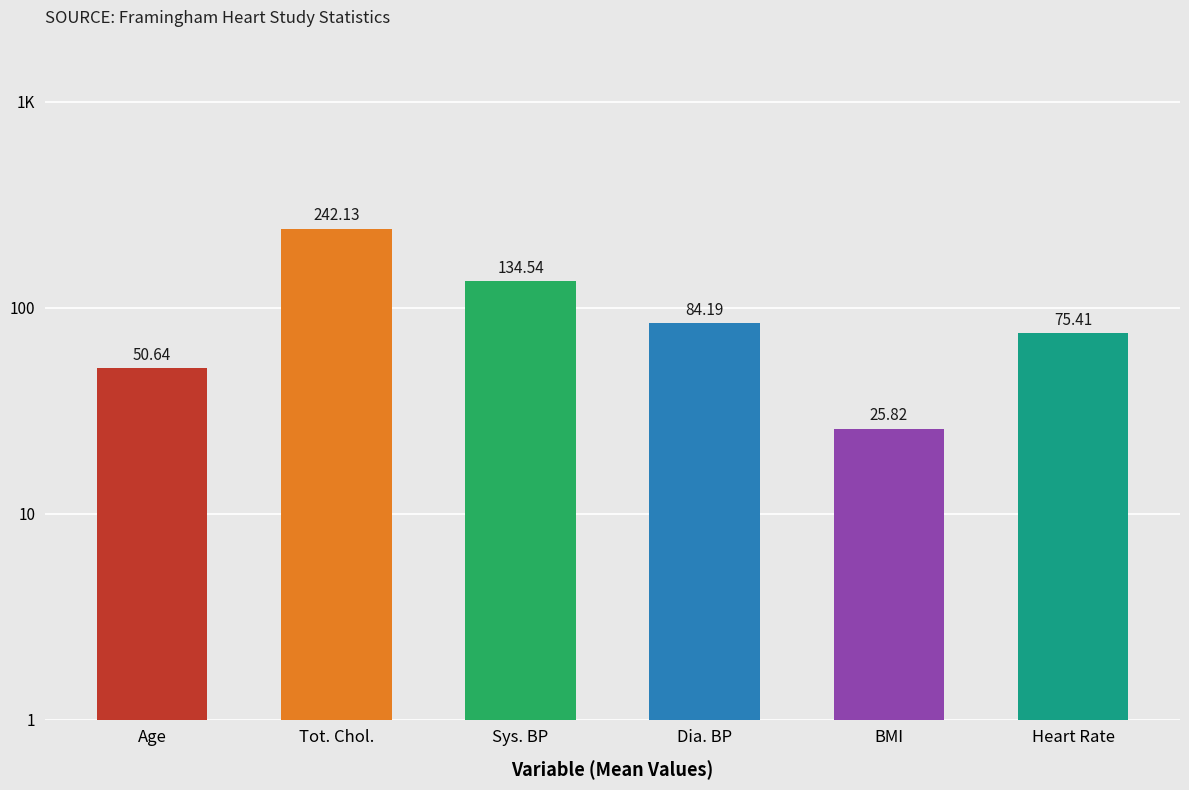

Which category has the highest value across all series?

Tot. Chol.